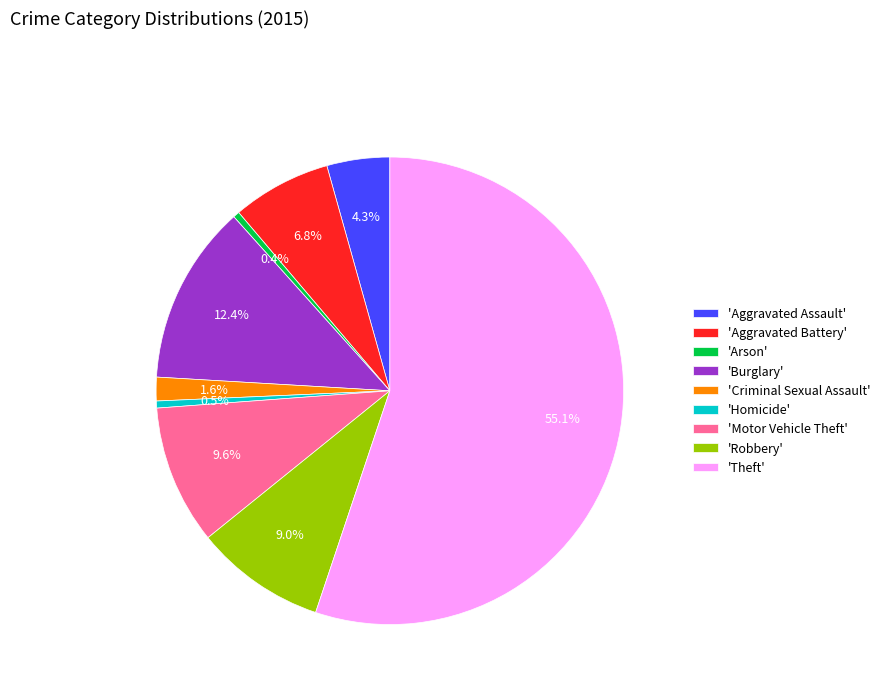

Between 'Theft' and 'Criminal Sexual Assault', which is larger?

'Theft'